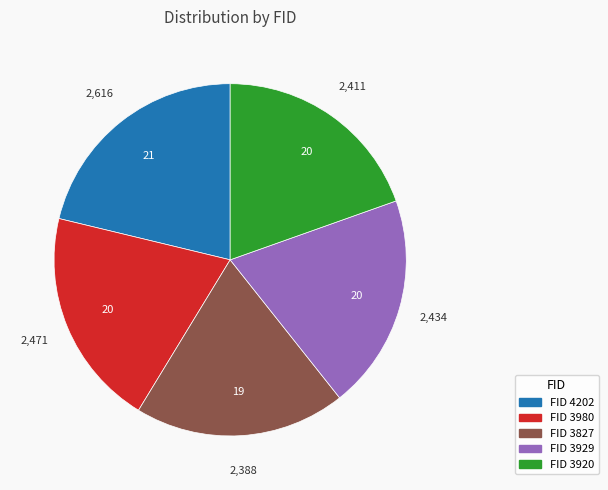

Is there any slice that represents more than half of the pie?

No